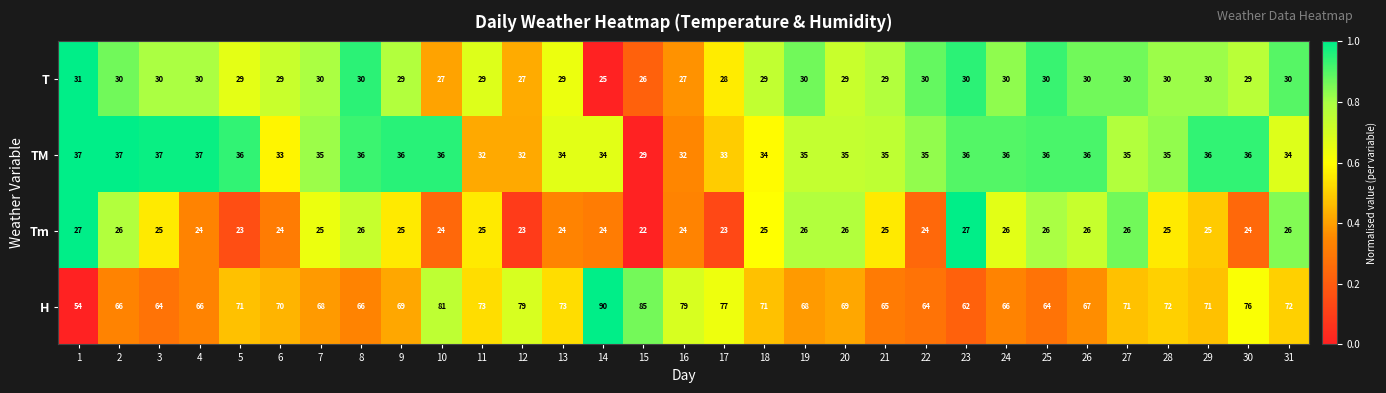

Where does the H series first go above 70?

5